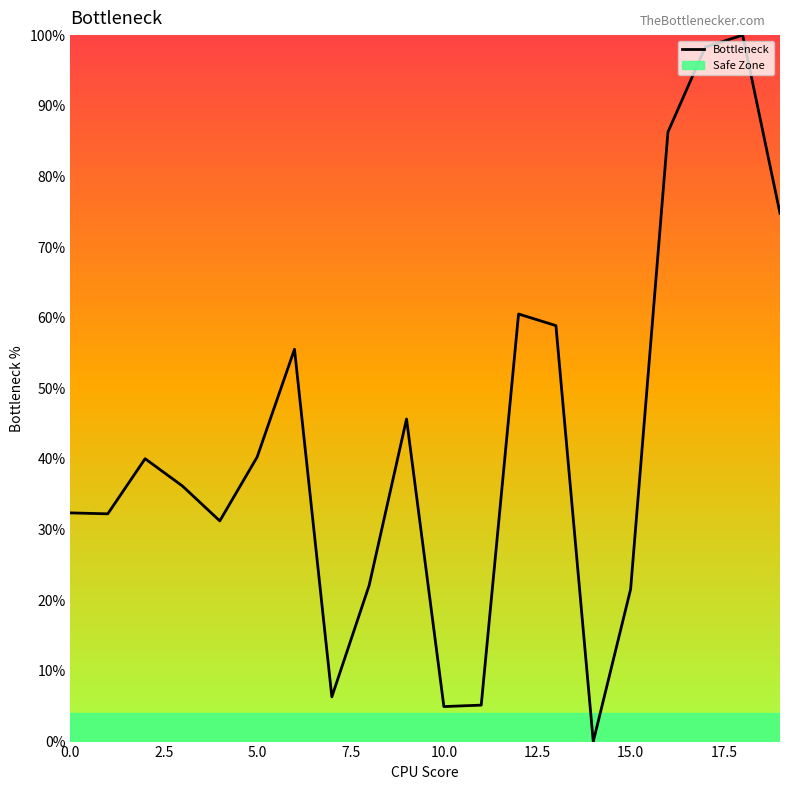

What is the difference between the maximum and minimum values?

100.0